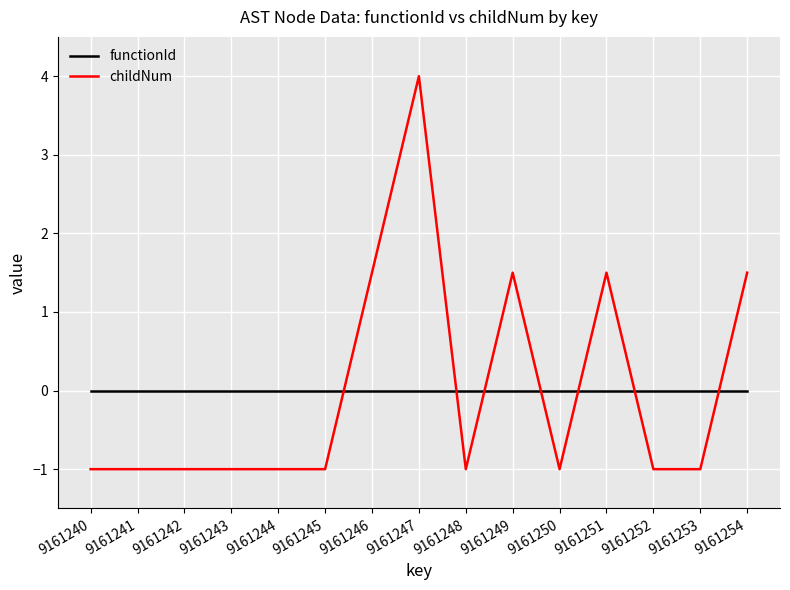

What is the approximate value of childNum at 9161252?

-1.0